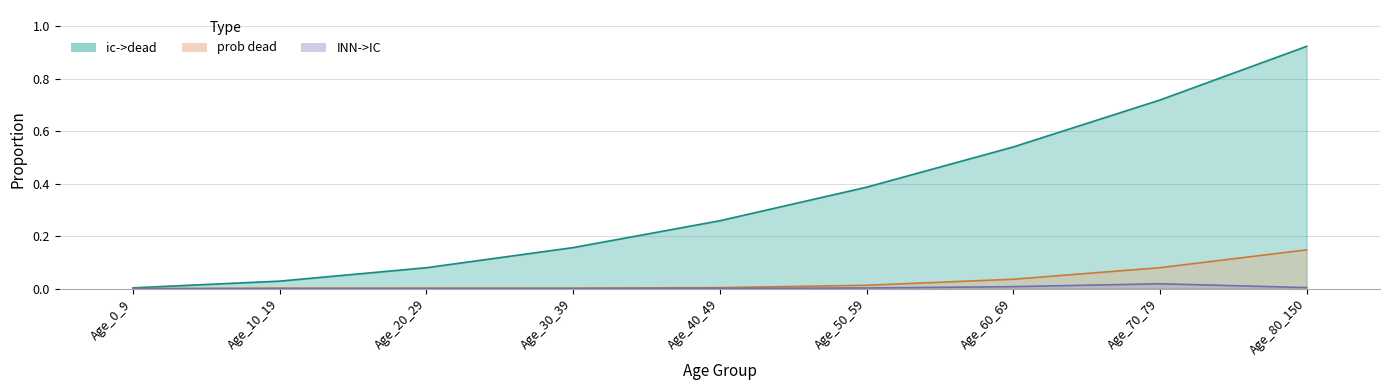

The prob dead series shows 0.0 at Age_40_49. True or false?

False